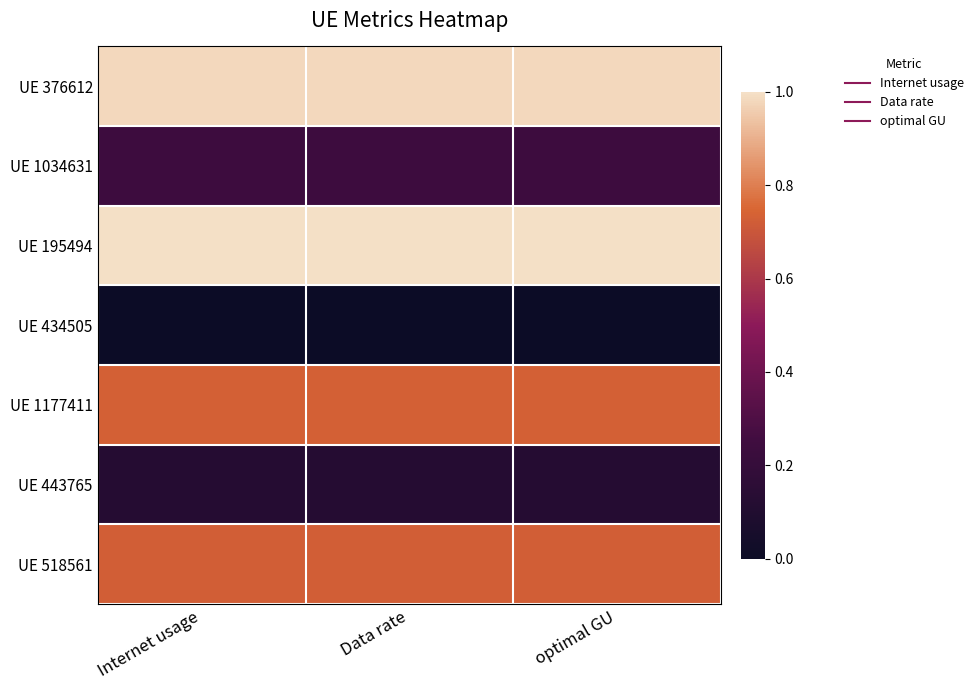

What is the total value across all series at Data rate?

3.8